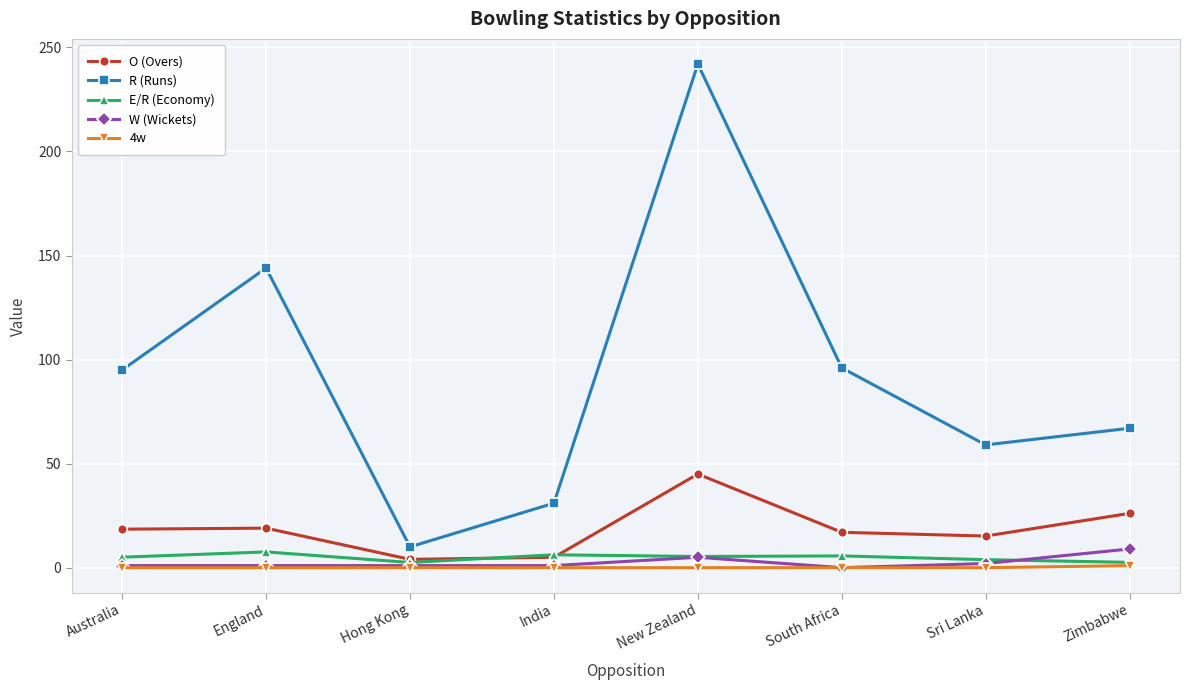

What is the difference between the highest and lowest values at New Zealand?

242.0